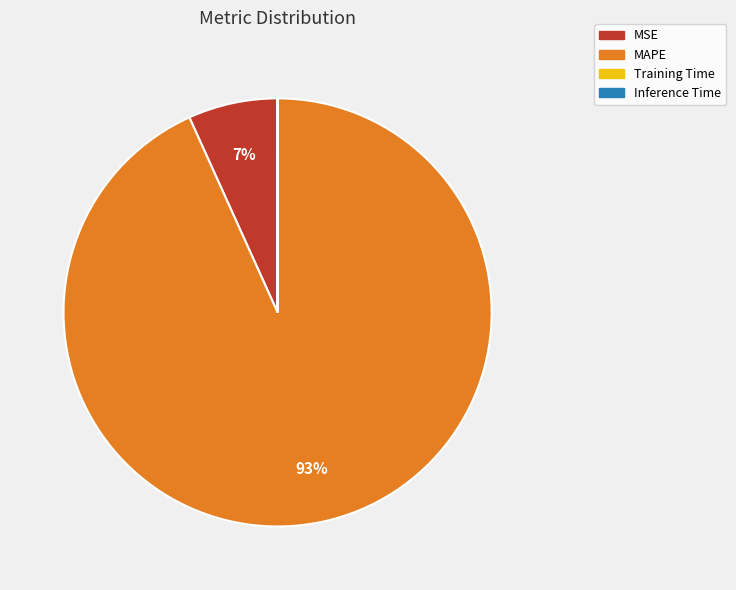

True or false: MAPE accounts for 93% of the total.

True